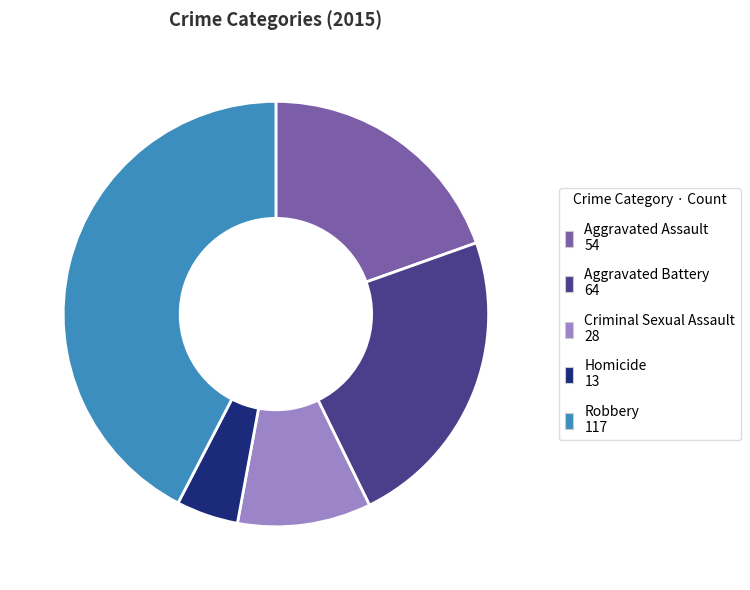

How many segments does this pie chart have?

5